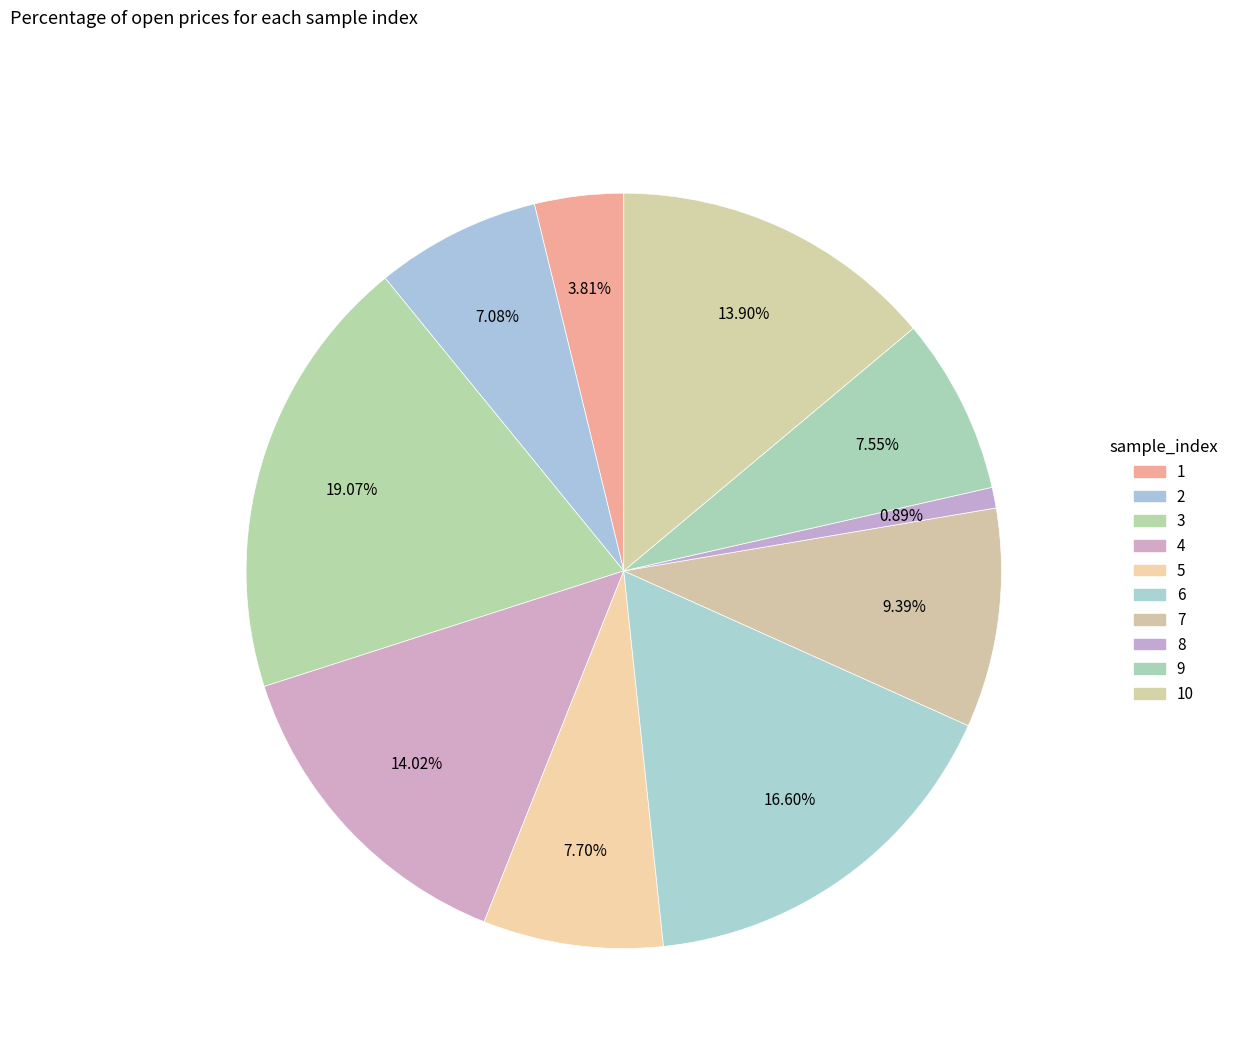

To the nearest percent, what is the average slice percentage?

10%